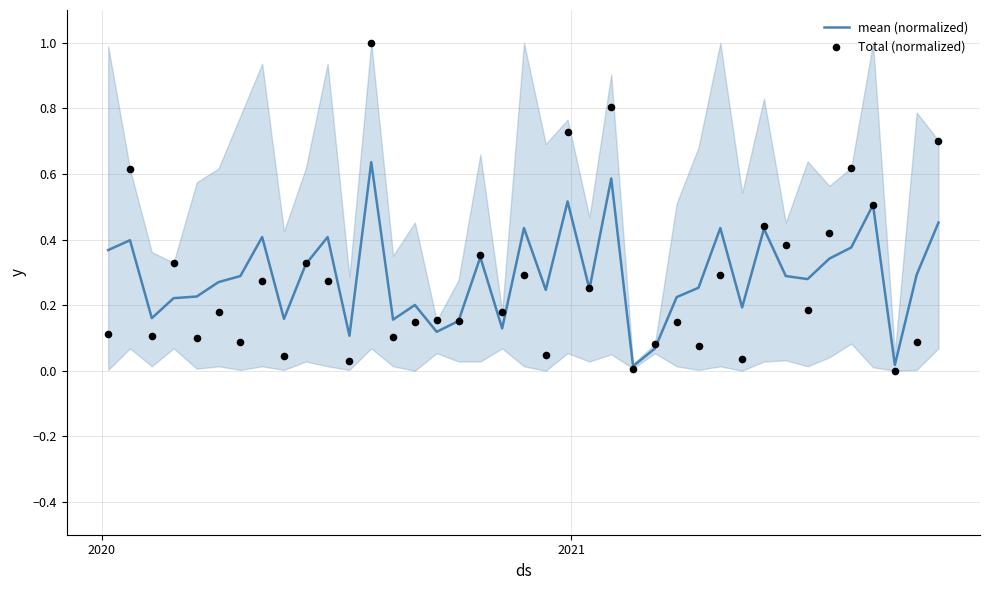

Is the value of Total (normalized) at 36 greater than the value of mean (normalized) at 35?

No